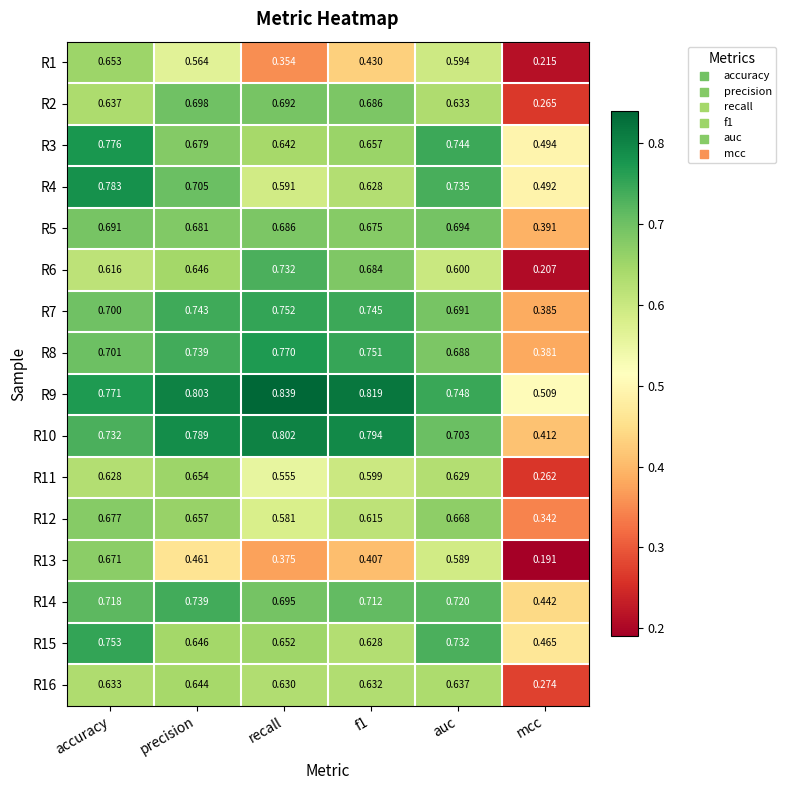

Where is R10 nearest to the value 0?

mcc